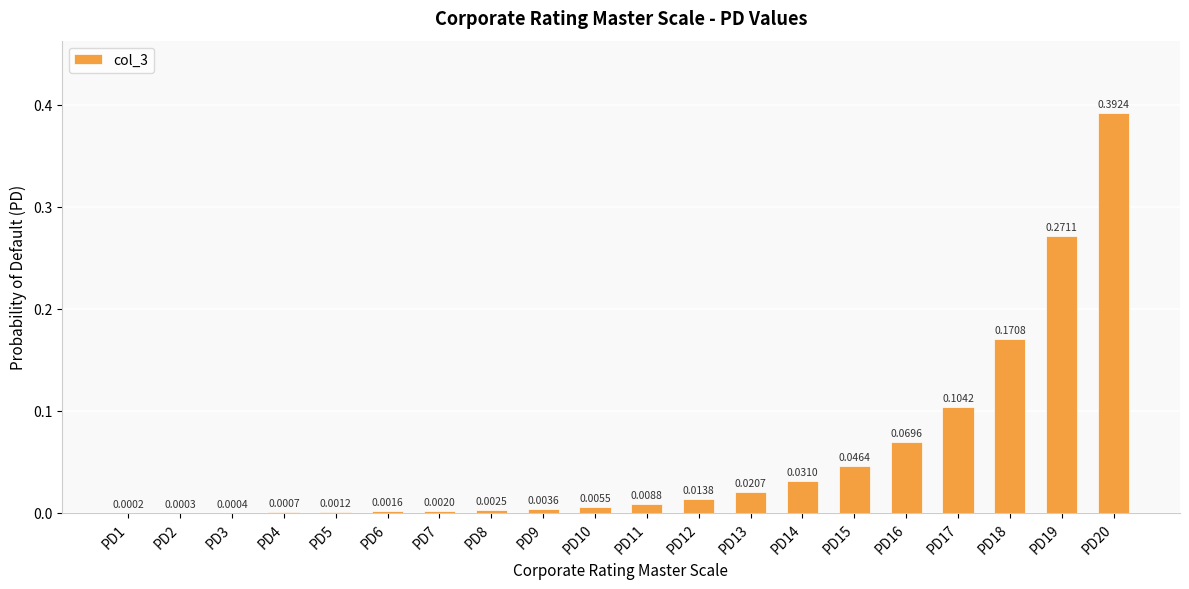

What is the change in value from PD16 to PD19?

+0.2